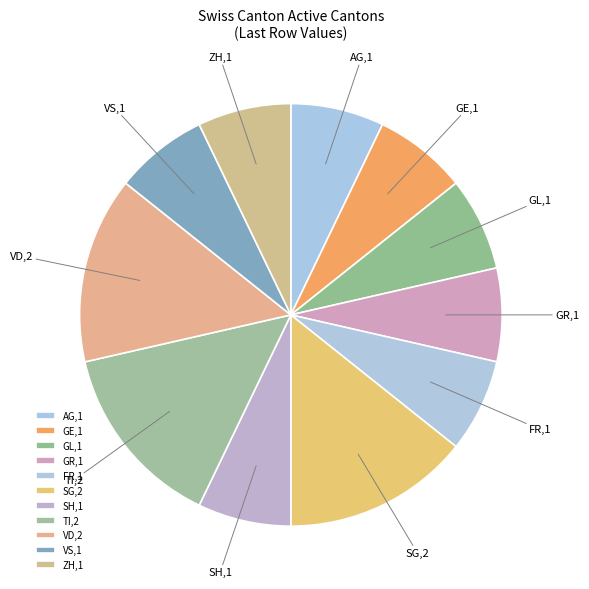

Which has a higher value, GL or VD?

VD